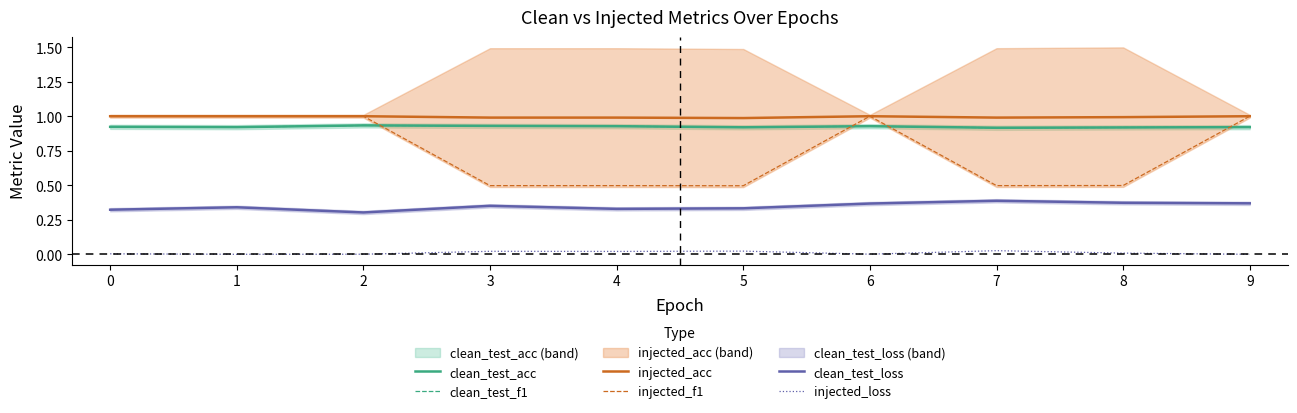

Does the chart display data point markers on the line(s)?

No